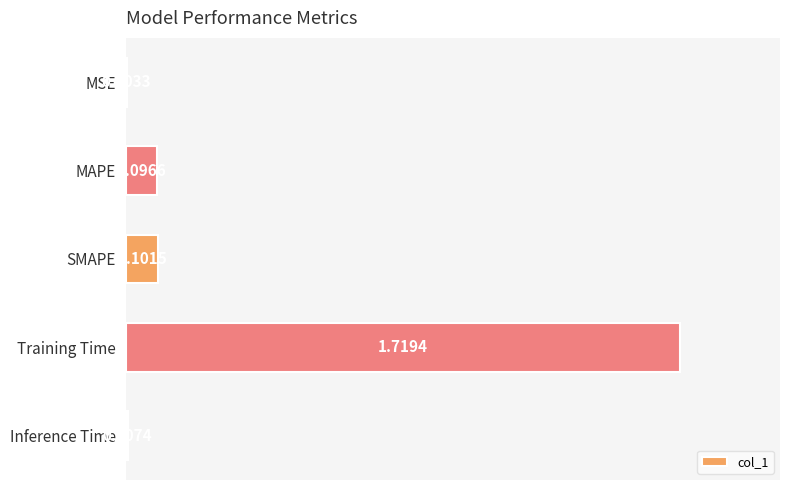

At which label is the value closest to 0?

MSE